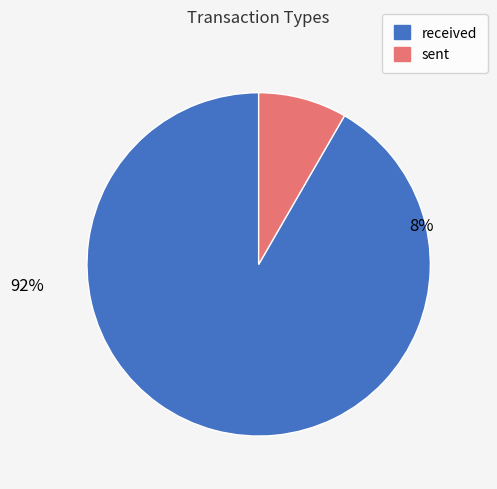

Which slice is the smallest?

sent